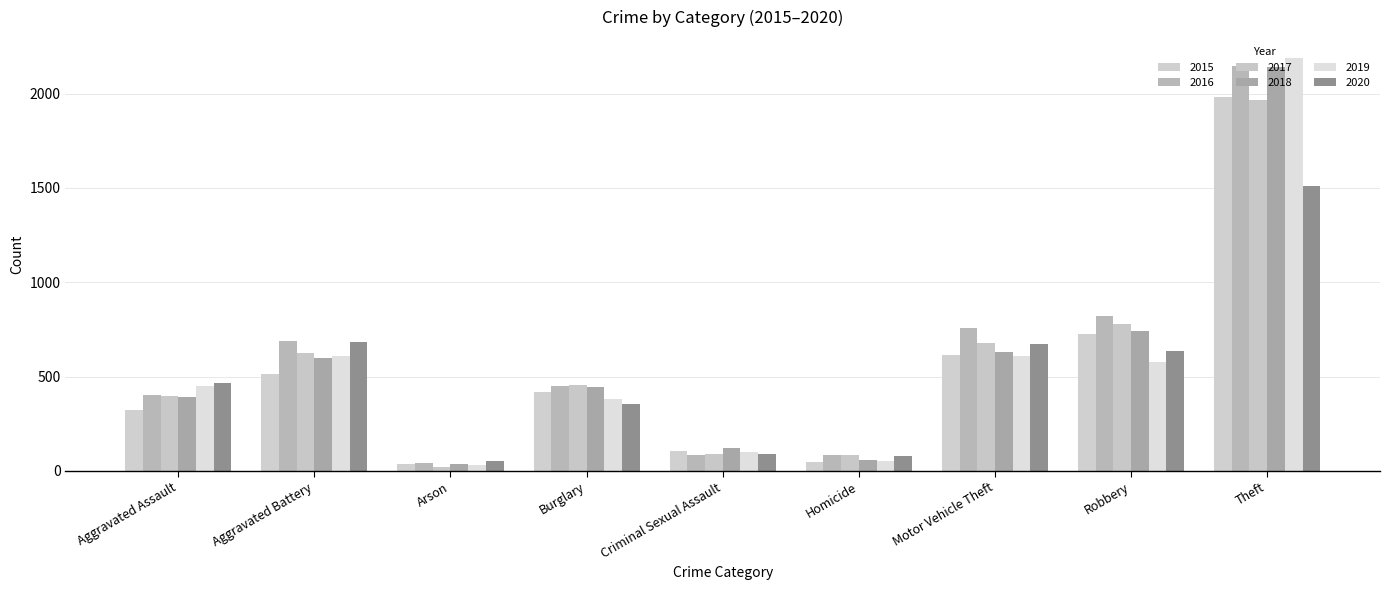

What is the label of the 3rd bar from the right?

Motor Vehicle Theft